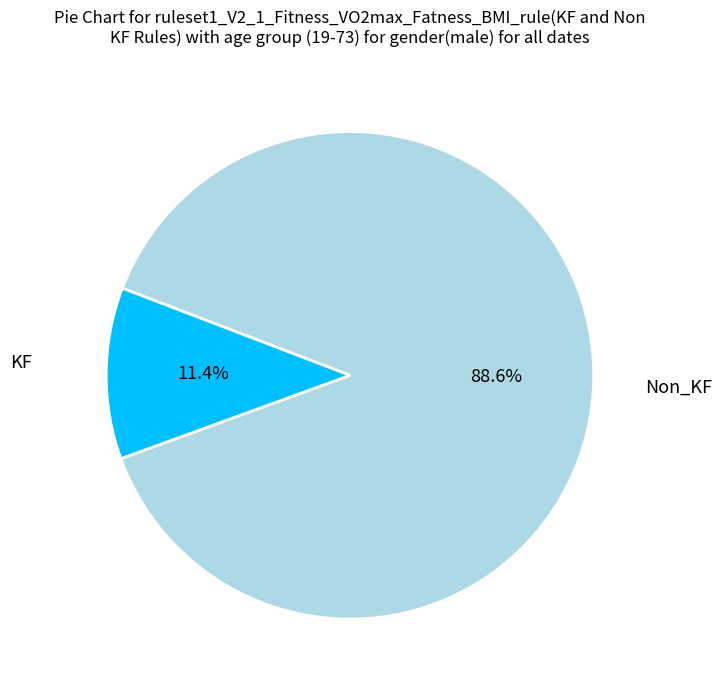

Does any single category account for the majority?

Yes